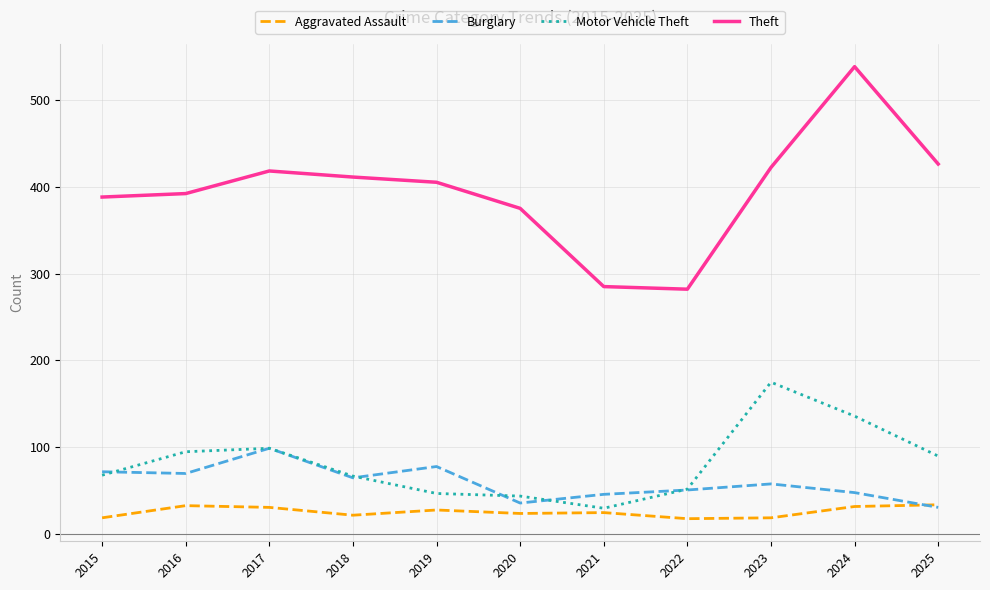

Which series changed the most between 2020 and 2021?

Theft